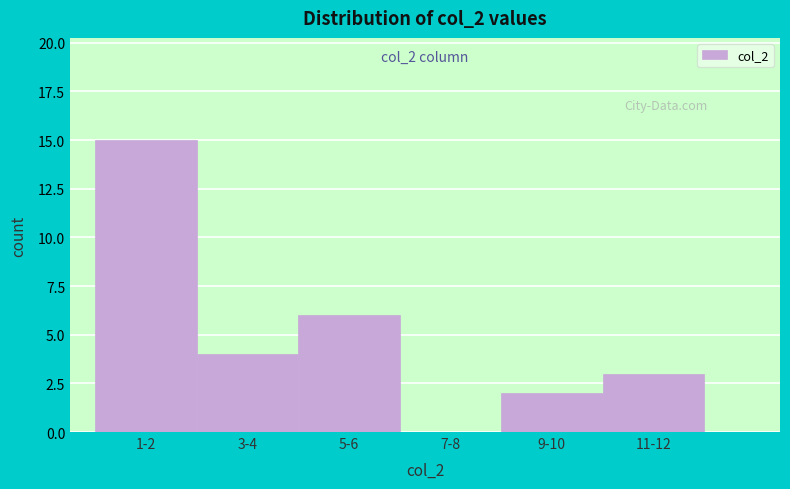

Reading right to left, extract all data points from this chart.

11-12=3	9-10=2	7-8=0	5-6=6	3-4=4	1-2=15